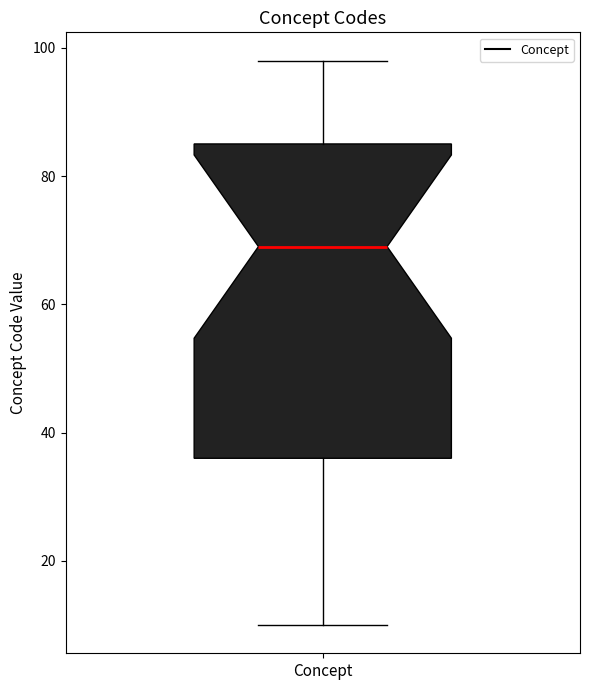

Where does the lower whisker of the box for Concept end on the y-axis? The values are not printed on the chart, so give them approximately, as read against the axis.

10